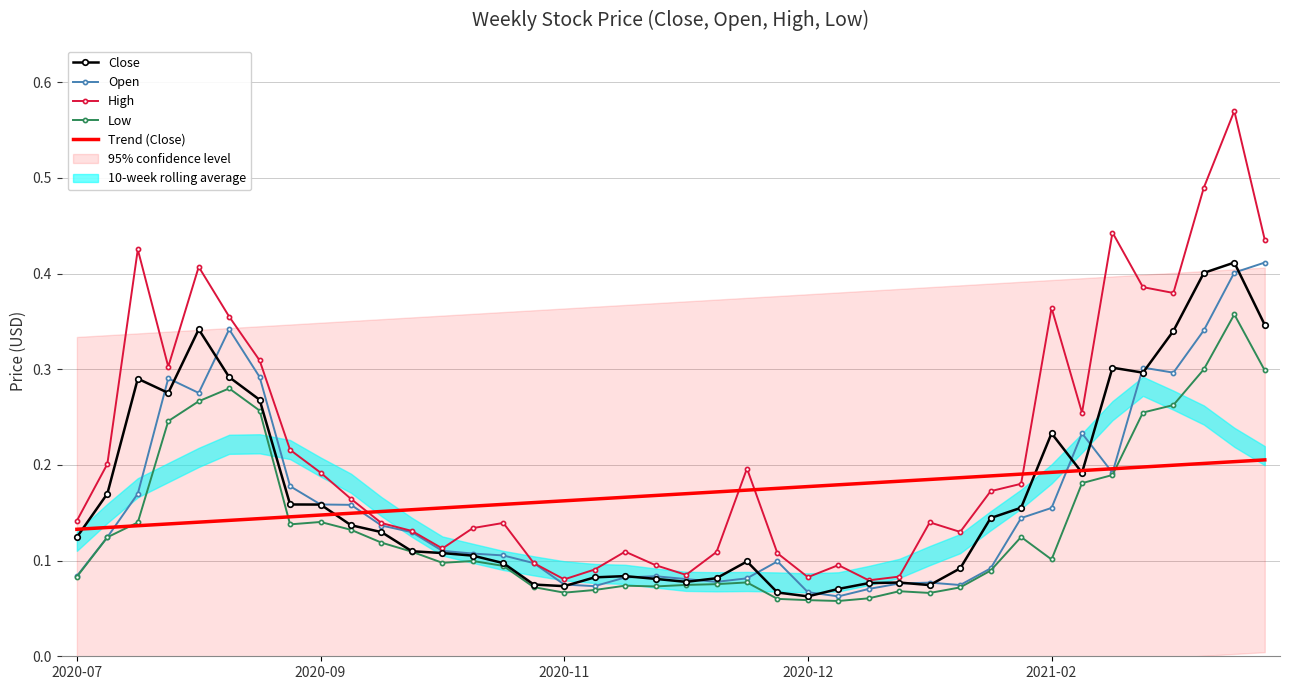

What position from the right is 37?

3